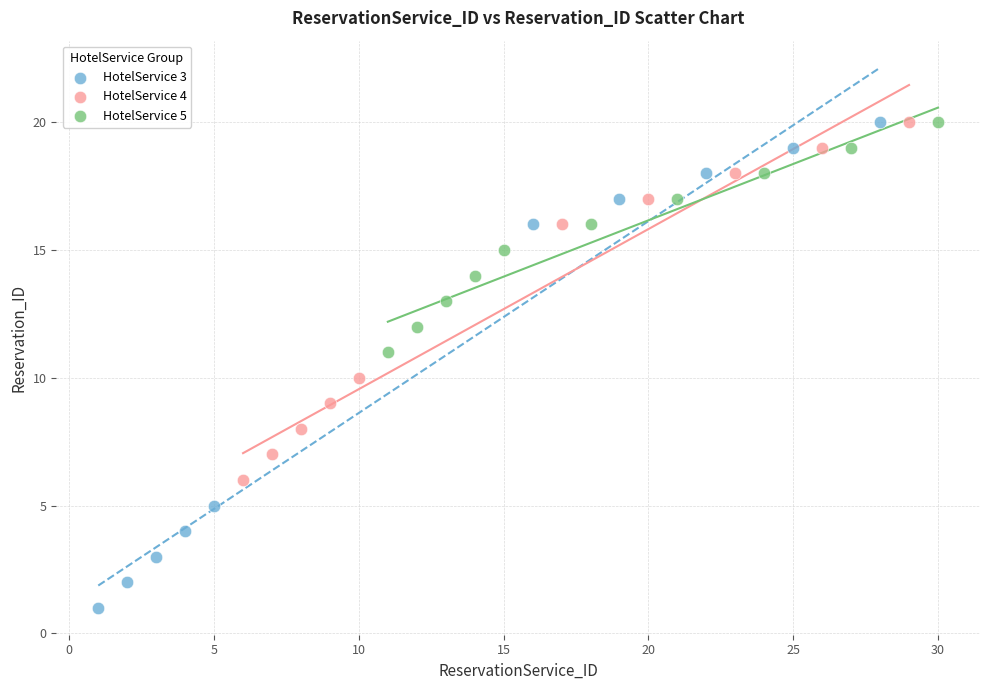

Which series reaches the minimum Y coordinate?

HotelService 3